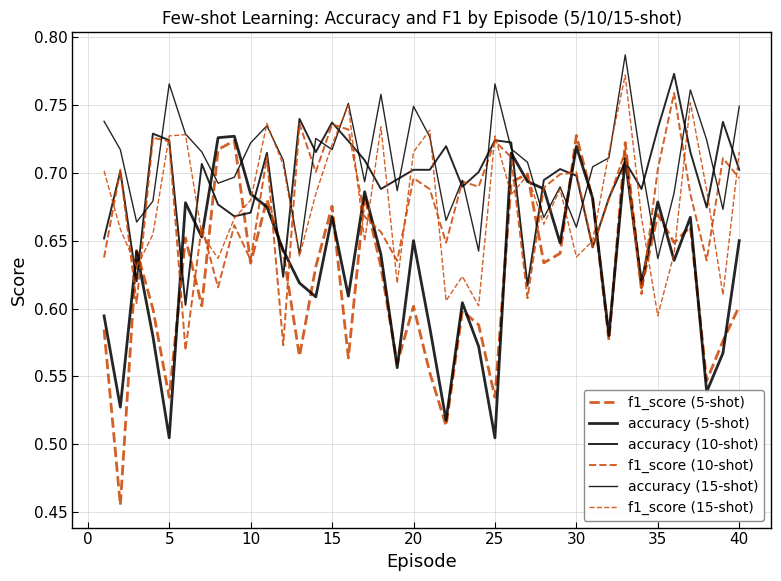

Does the chart have visible grid lines?

Yes